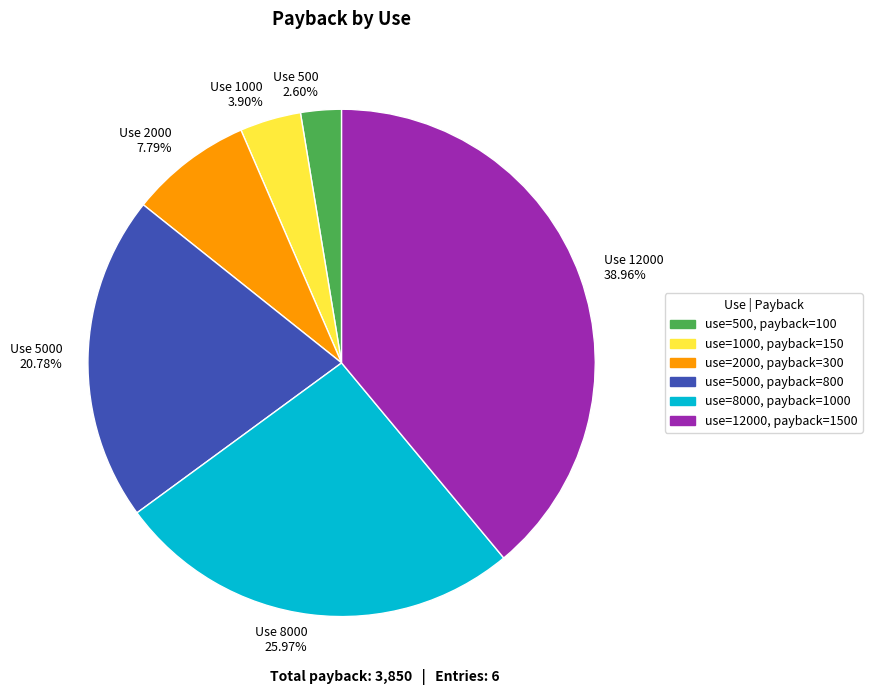

How many slices are in this pie chart?

6